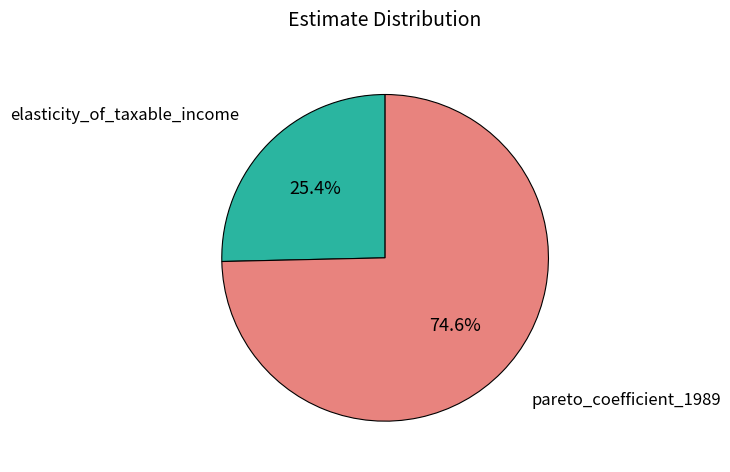

Does pareto_coefficient_1989 account for over 50% of the chart?

Yes